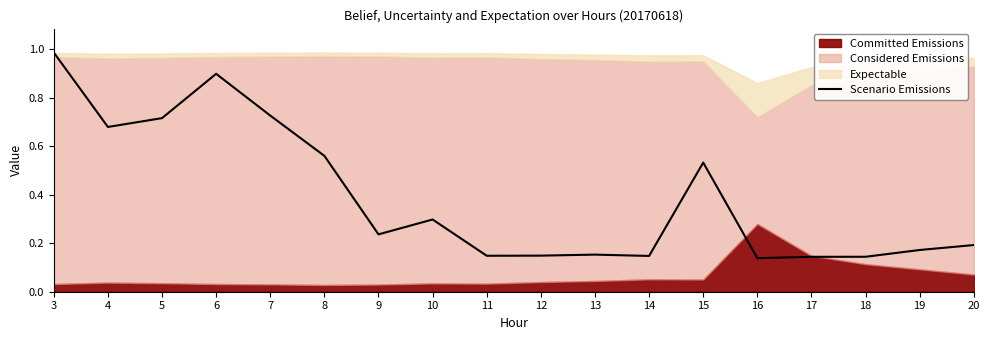

What is the approximate value at 10?

0.3